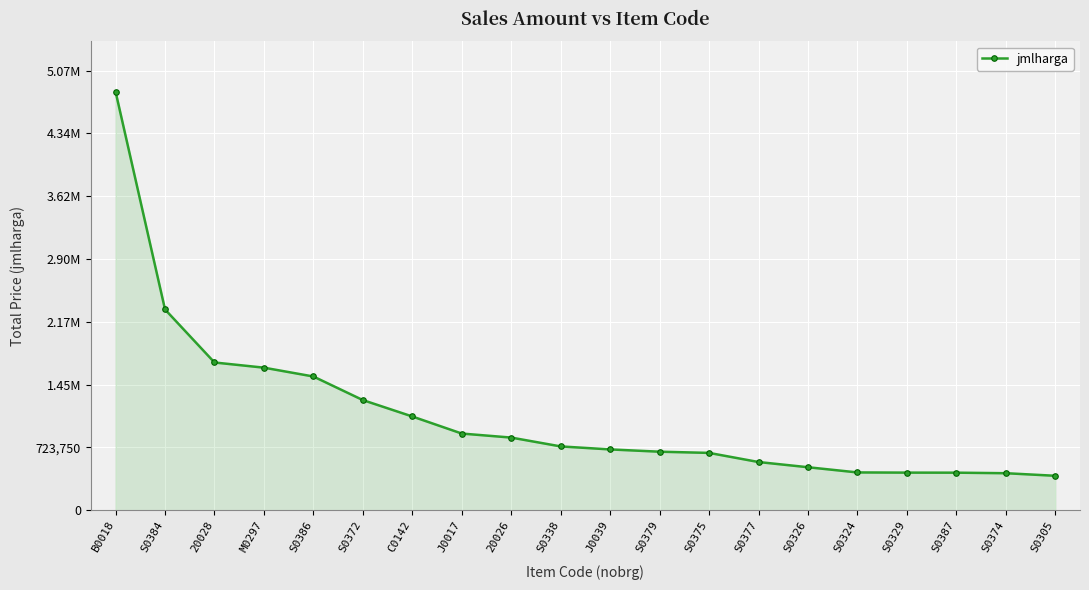

Is this an area chart (filled region under the line)?

Yes